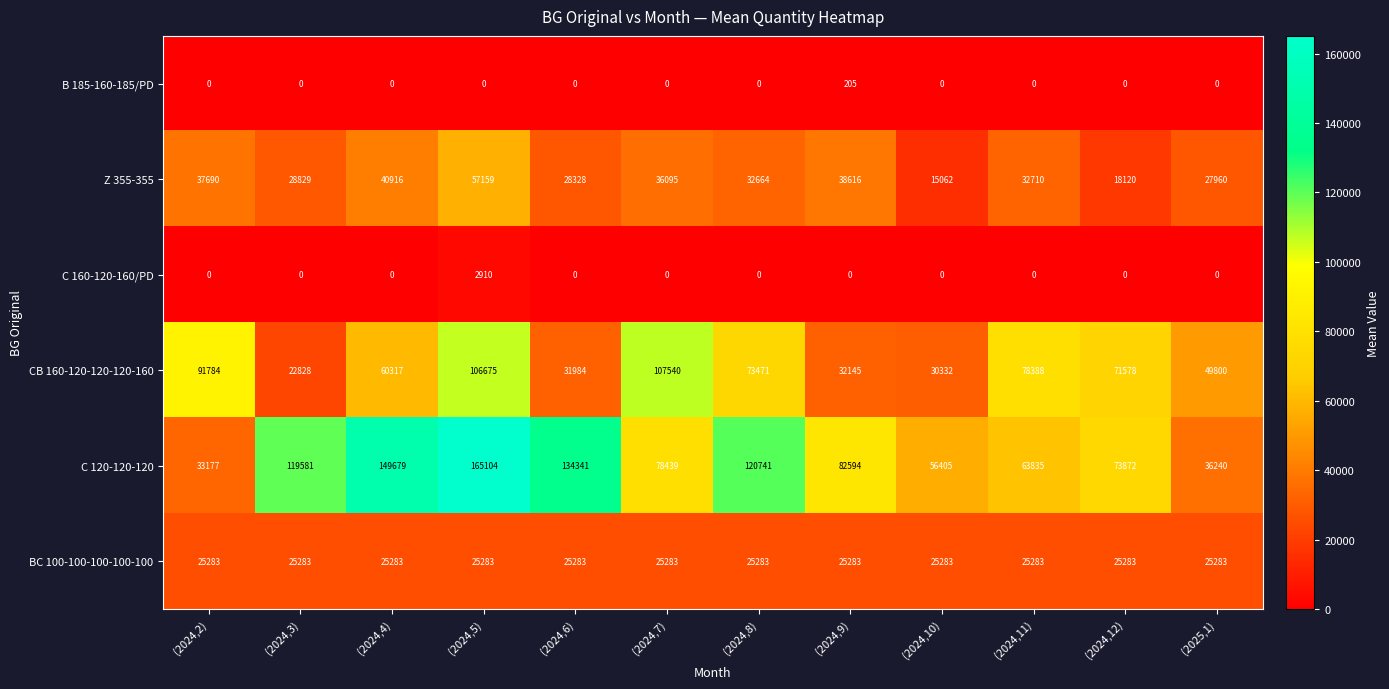

What is the difference between the highest and lowest values at (2024,7)?

107540